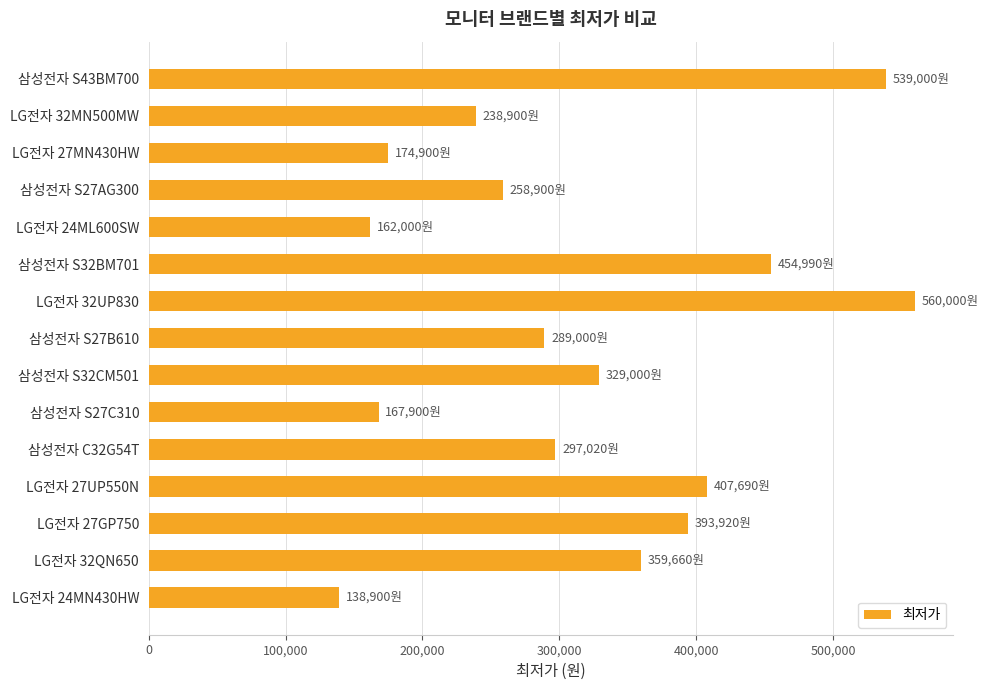

What is the label of the 5th bar from the bottom?

삼성전자 C32G54T